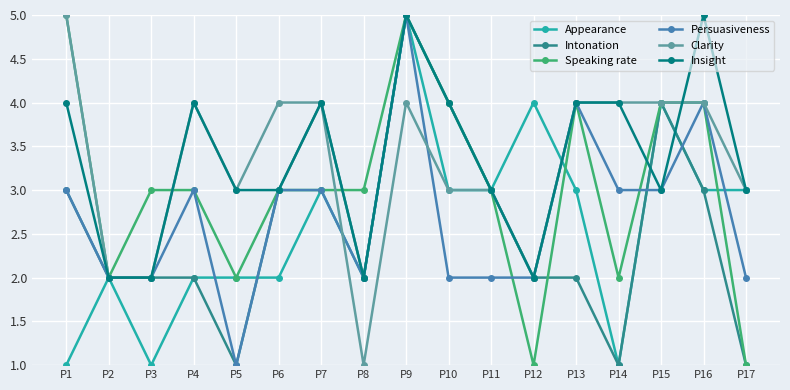

Where is the first local maximum for Clarity?

P4